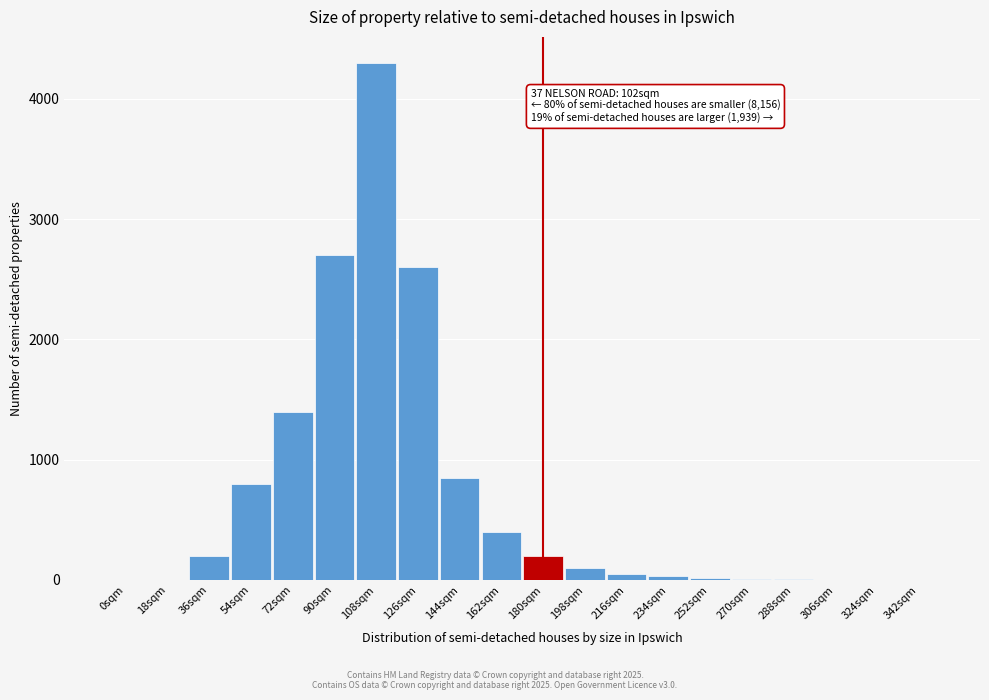

Is it true that the value at 54sqm is 1354?

False